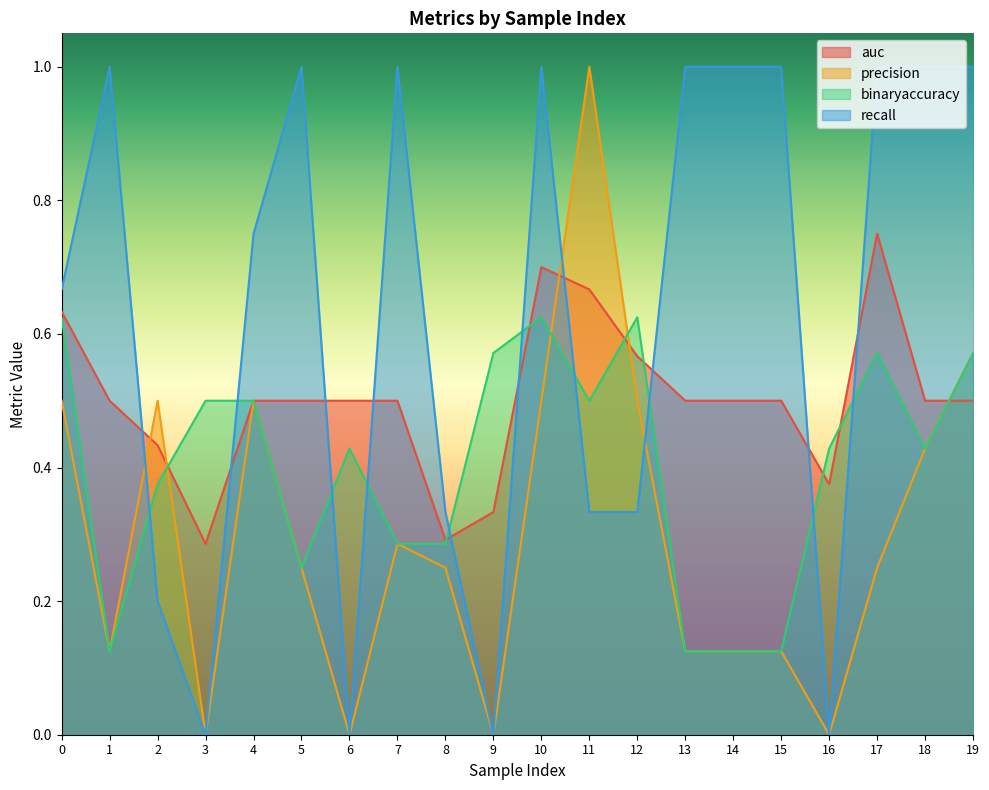

True or false: recall has more than 1 points higher than both neighbors.

True